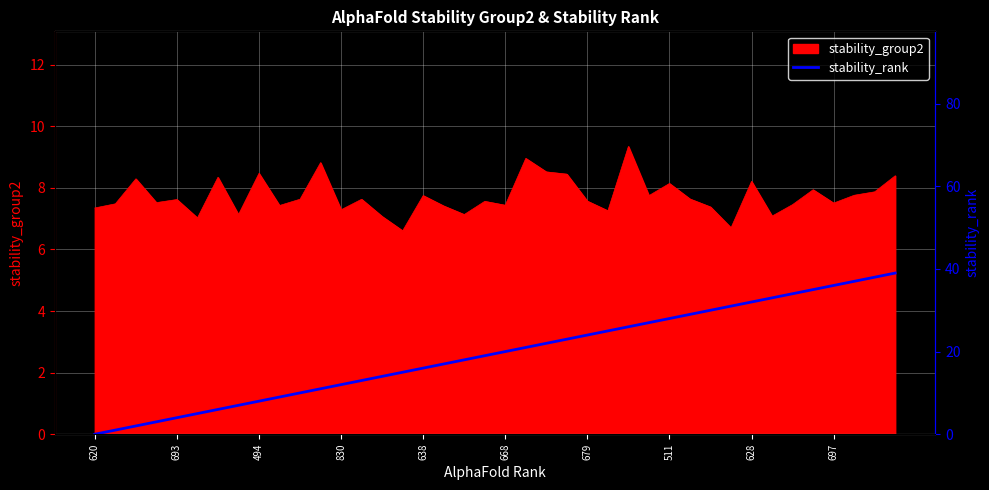

How many values are above zero?

39